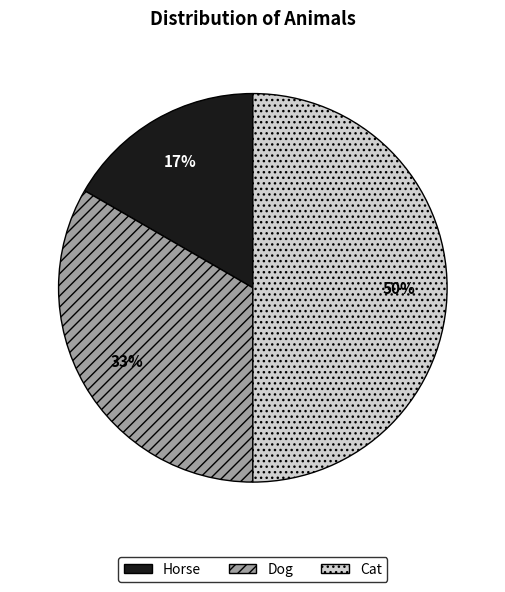

Which has a higher value, Horse or Dog?

Dog